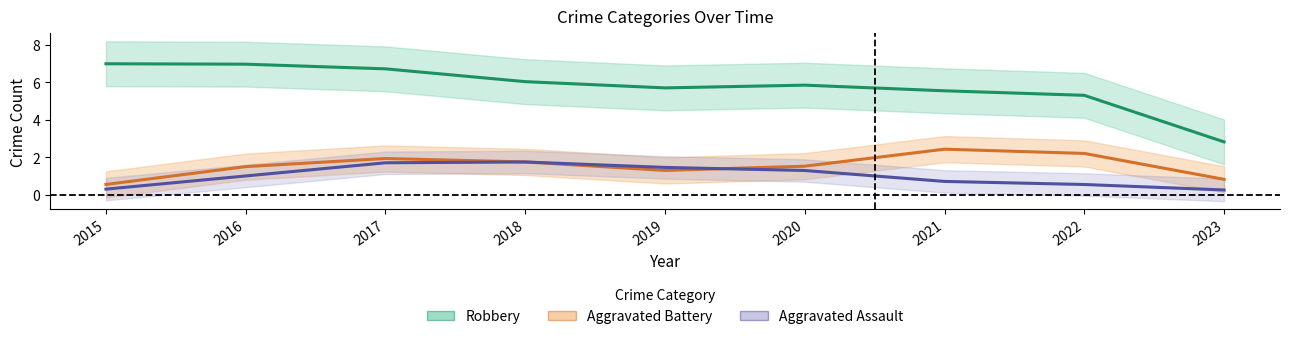

True or false: Aggravated Assault and Robbery cross at least once.

False